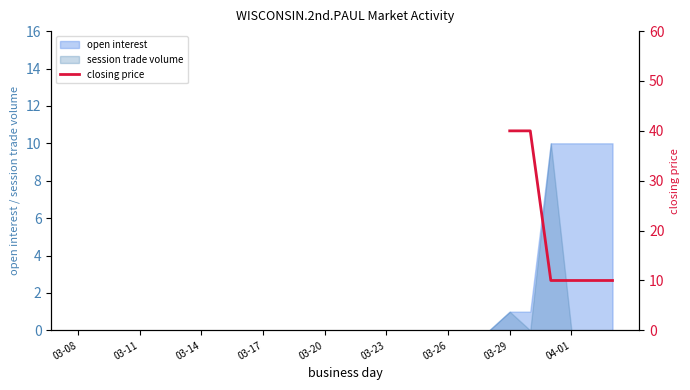

What is the maximum value for open interest?

10